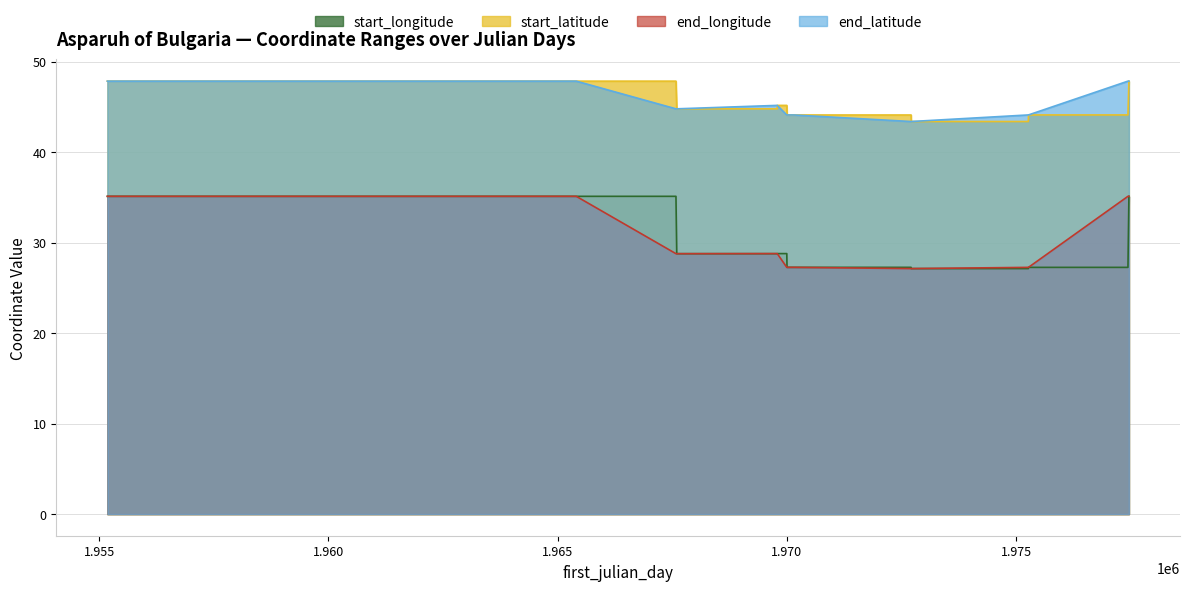

What are all the series names shown in the legend?

start_longitude, start_latitude, end_longitude, end_latitude